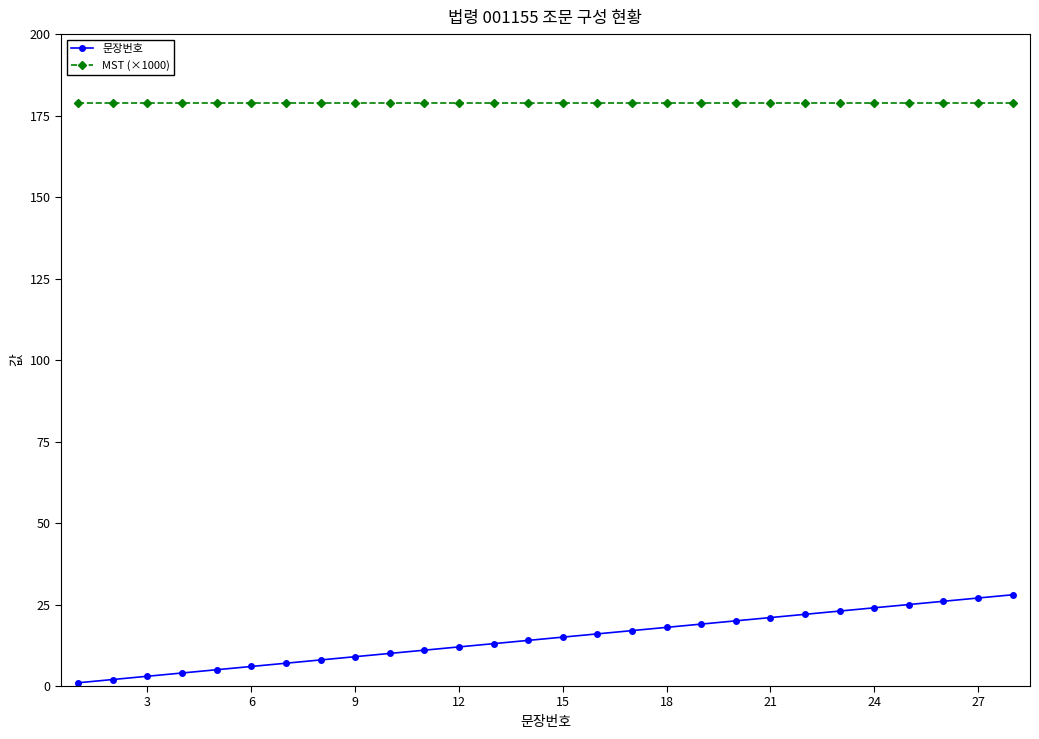

Which series has the widest spread of values?

문장번호